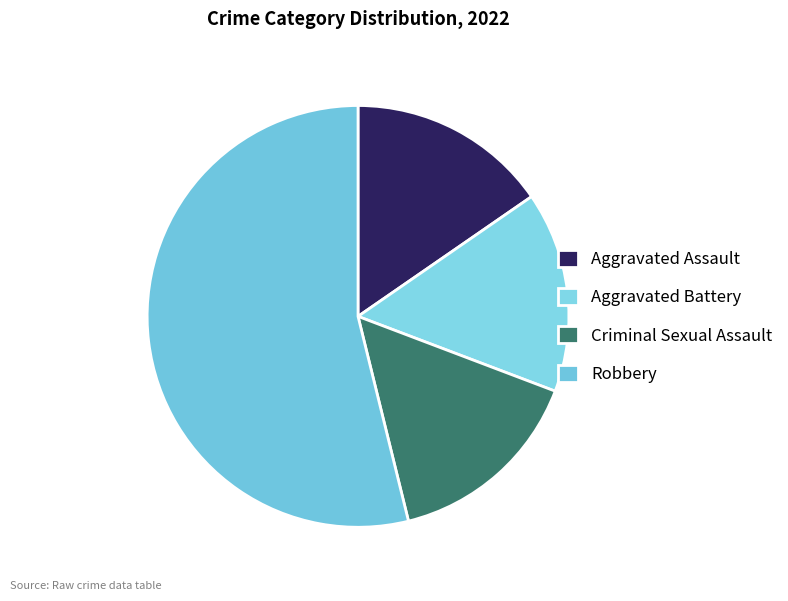

The Aggravated Assault slice represents 7% of the pie. True or false?

False